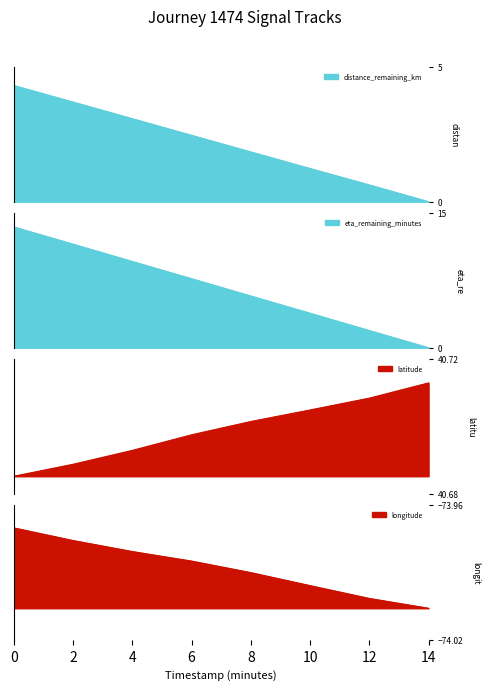

What is the maximum value for distance_remaining_km?

4.3